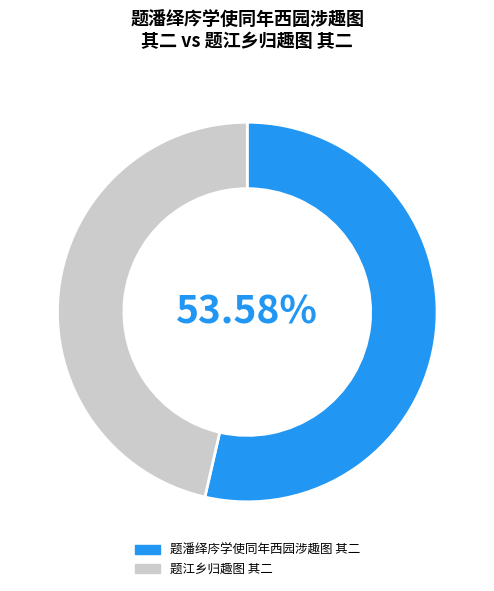

Between 题江乡归趣图 其二 and 题潘绎庈学使同年西园涉趣图 其二, which is larger?

题潘绎庈学使同年西园涉趣图 其二